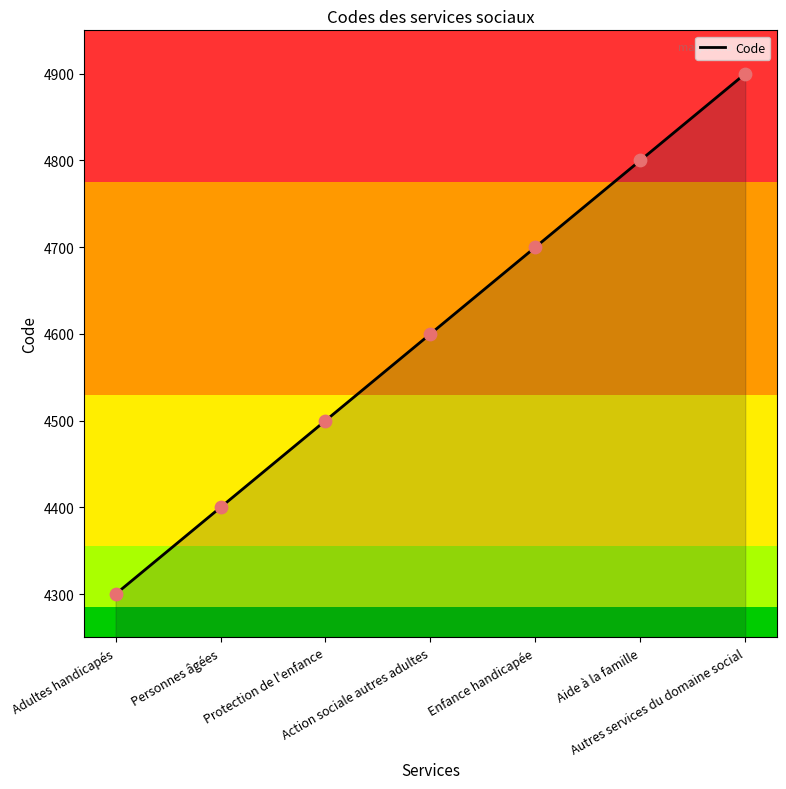

What is the change in value from Aide à la famille to Autres services du domaine social?

+100